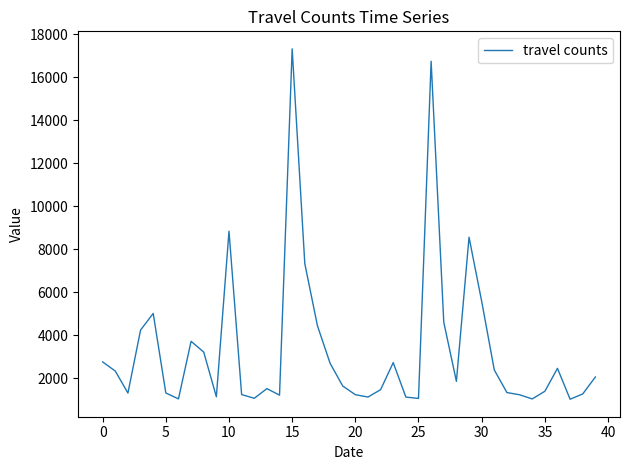

What is the greatest value displayed?

17323